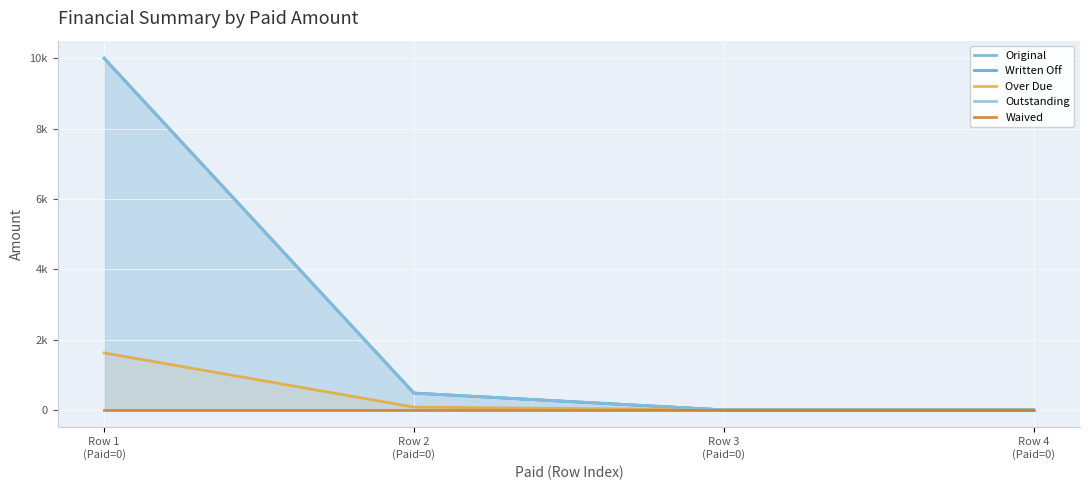

The value of Original at Row 2
(Paid=0) is 477.6. True or false?

True